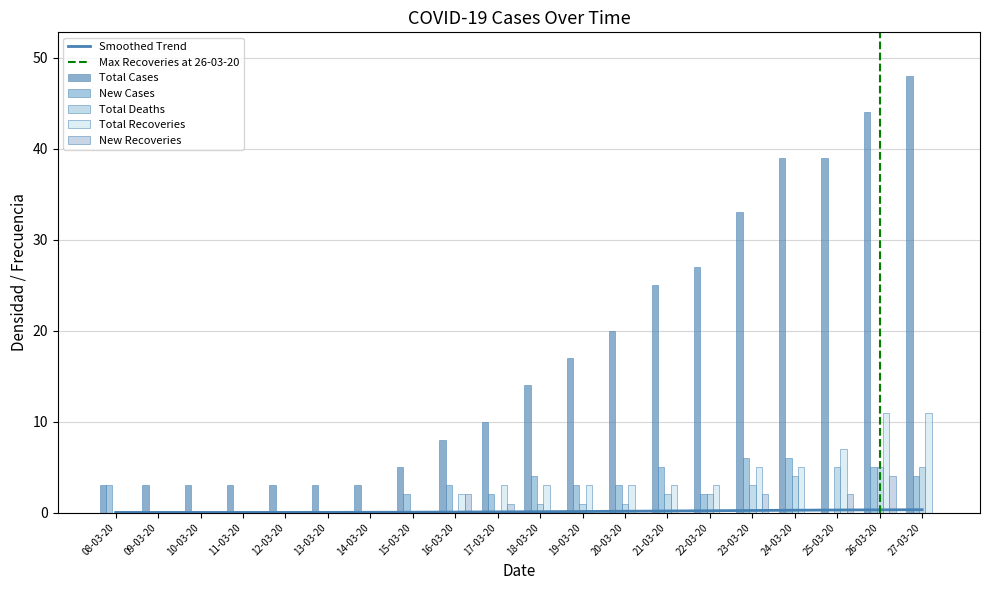

What is the difference between the second highest and second lowest values in the Total Cases series?

41